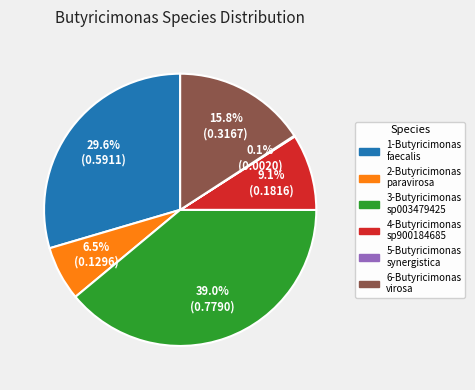

Is there a majority slice in this chart?

No